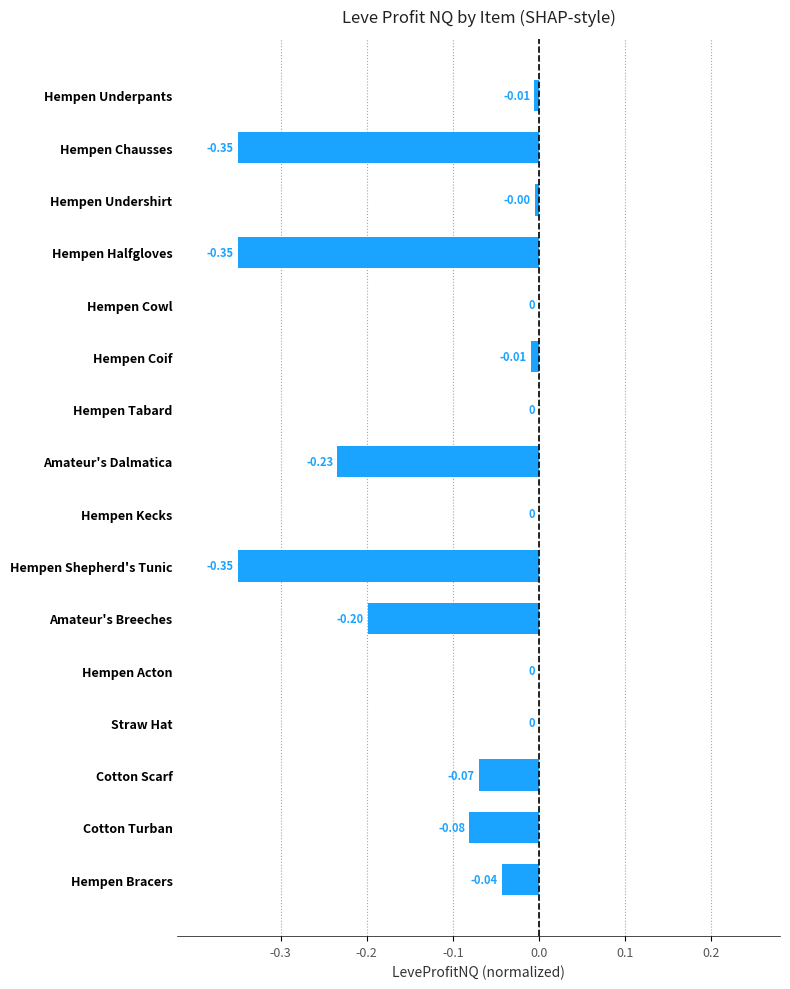

What is the sum of all values?

-1.7